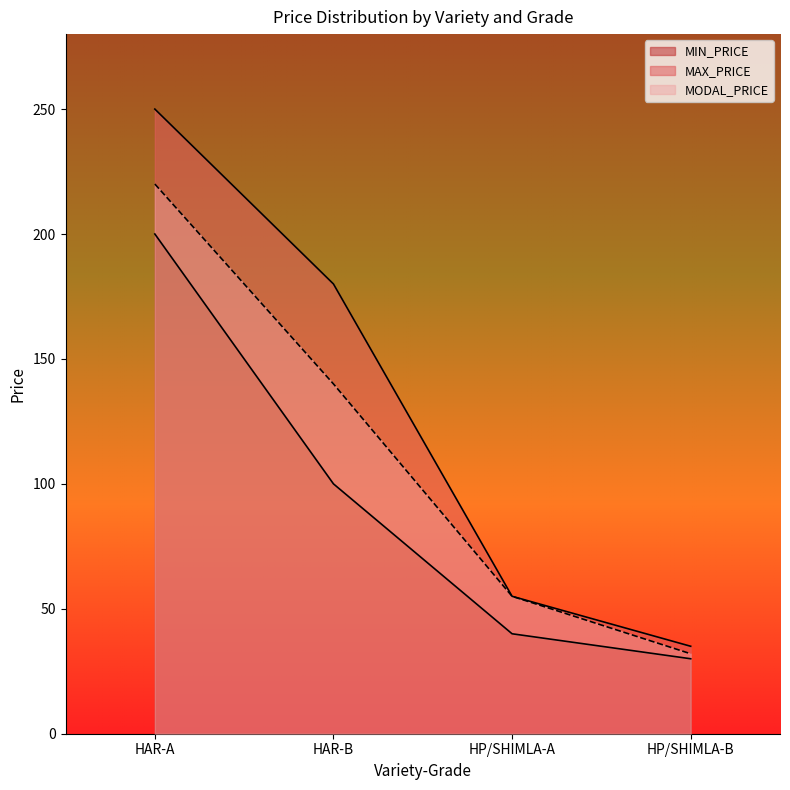

The MAX_PRICE series shows 180 at HAR-B. True or false?

True